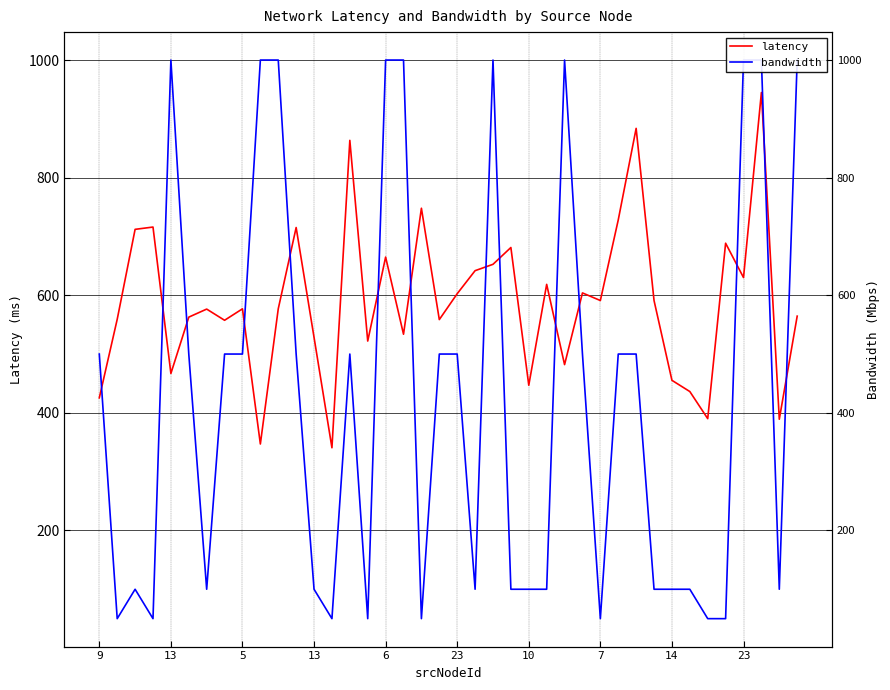

How many lines are shown in the chart?

2